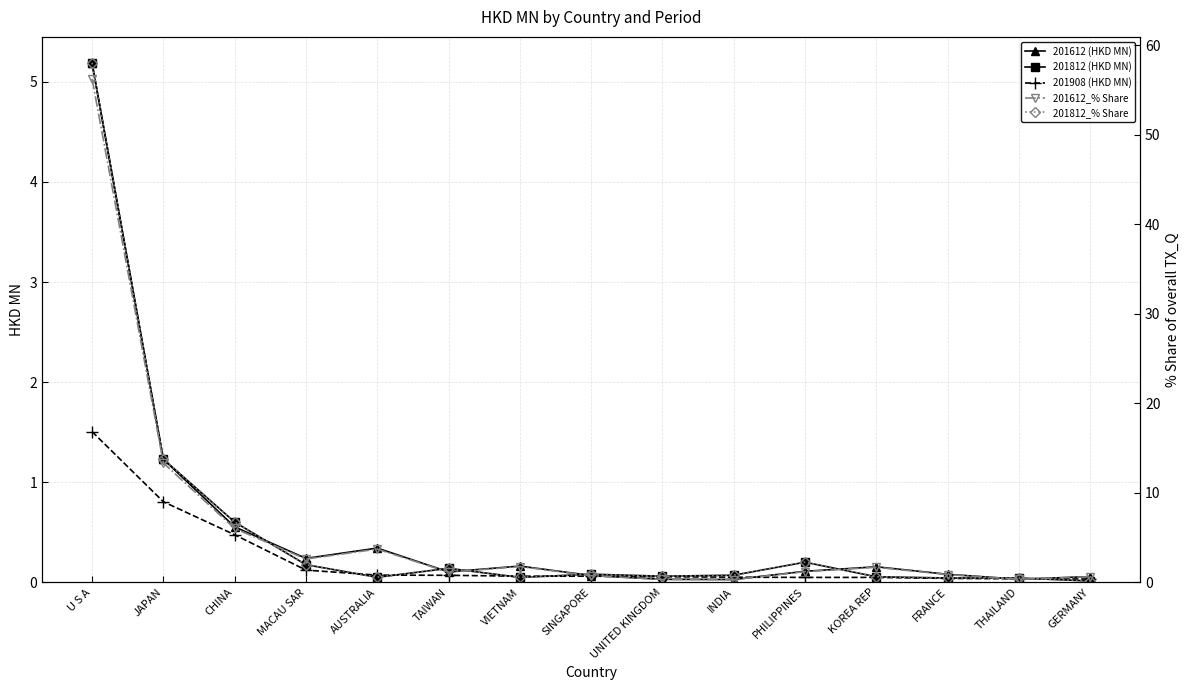

True or false: 201612 (HKD MN) has a value of 0.1 at SINGAPORE.

True